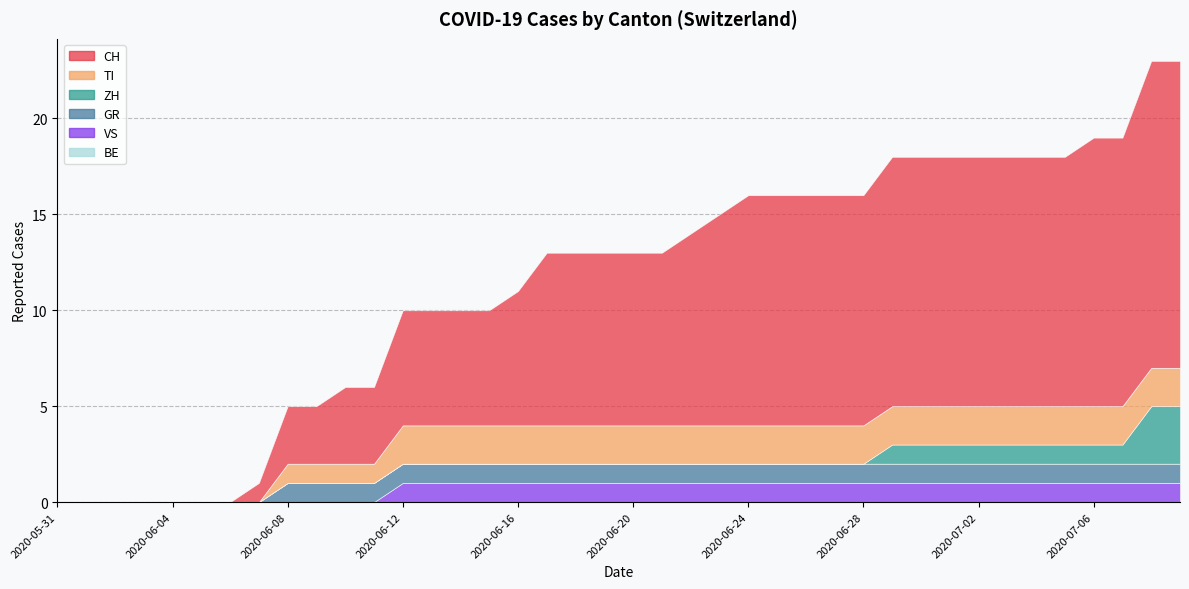

What are all the series names shown in the legend?

CH, TI, ZH, GR, VS, BE